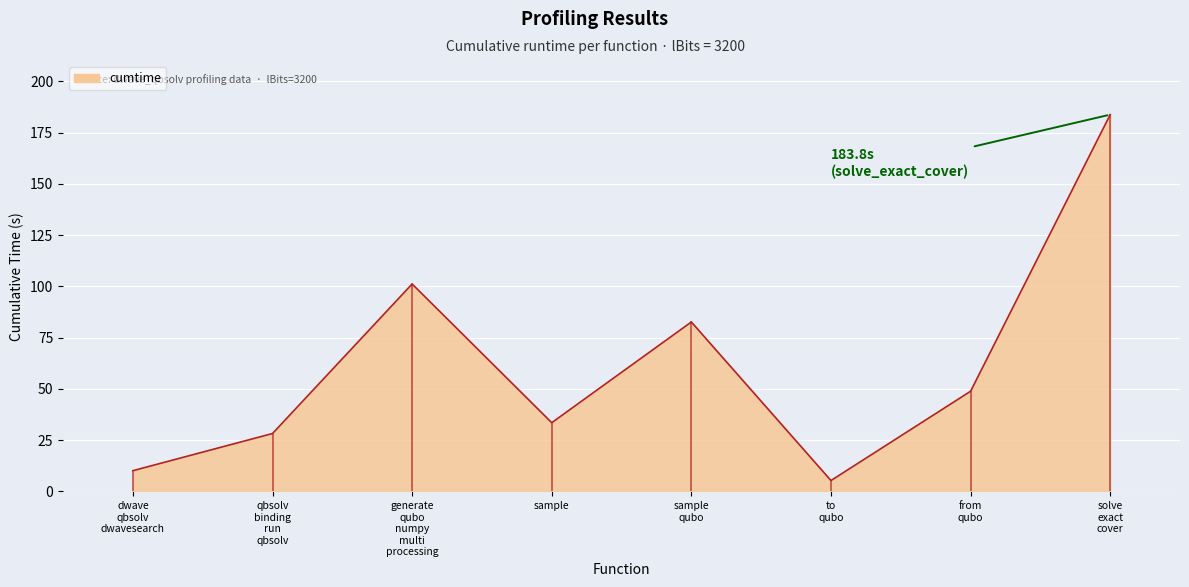

Which category has the lowest value across all series?

to
qubo